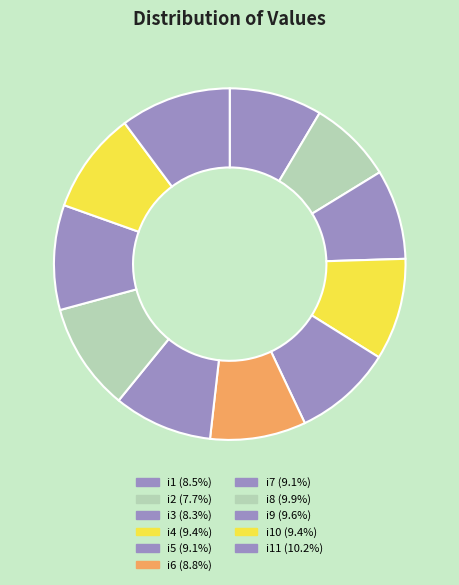

How many slices are in this pie chart?

11